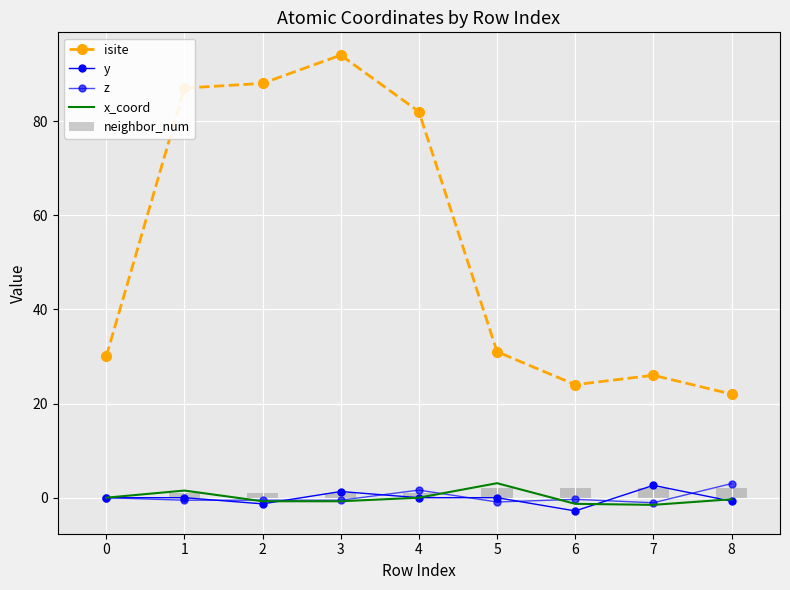

True or false: x_coord has a value of 1.6 at 5.

False